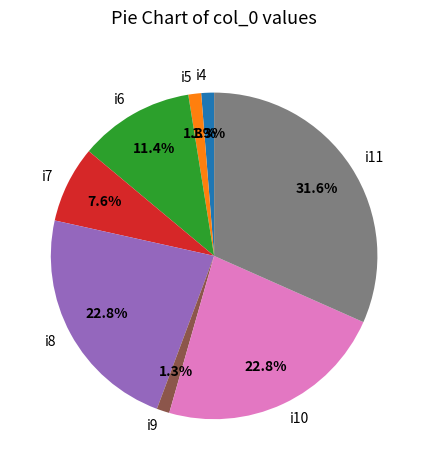

To the nearest percent, what is the difference between the largest and smallest slice percentages?

30%